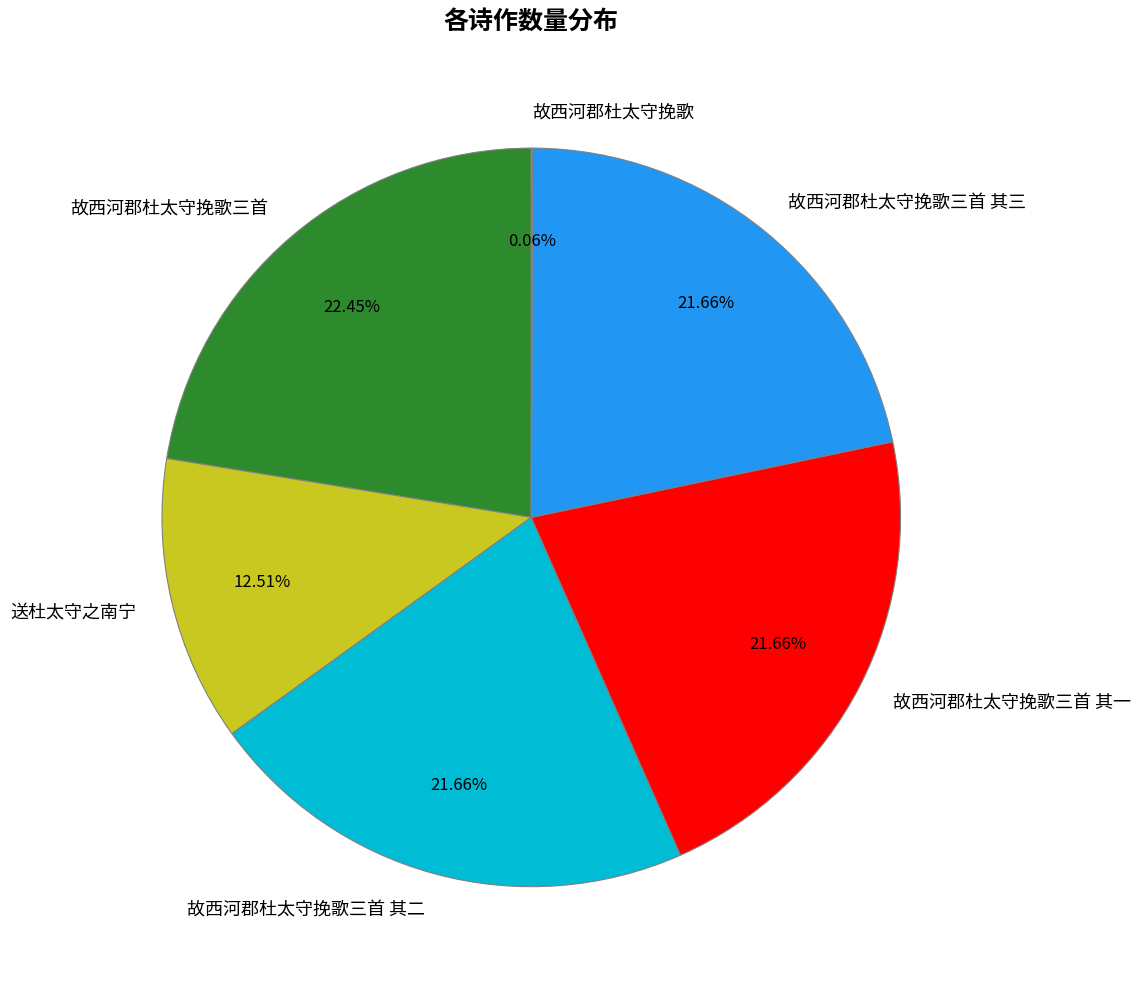

Is there any slice that represents more than half of the pie?

No